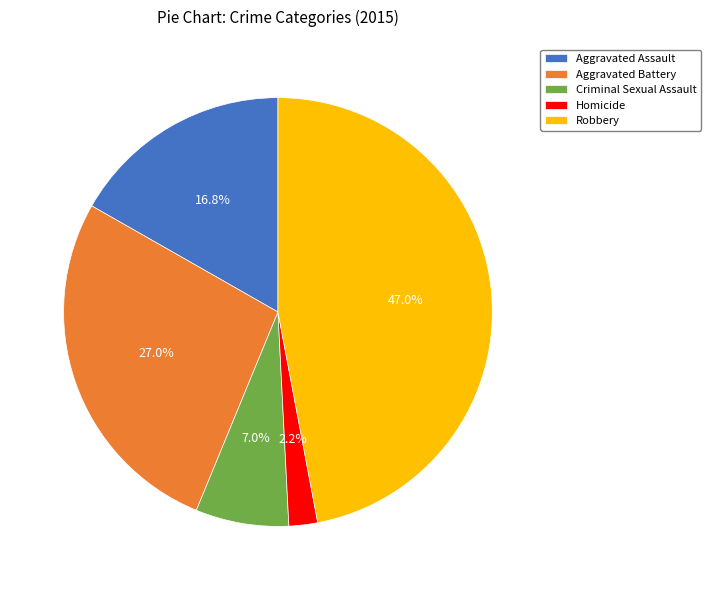

Is there any slice that represents more than half of the pie?

No